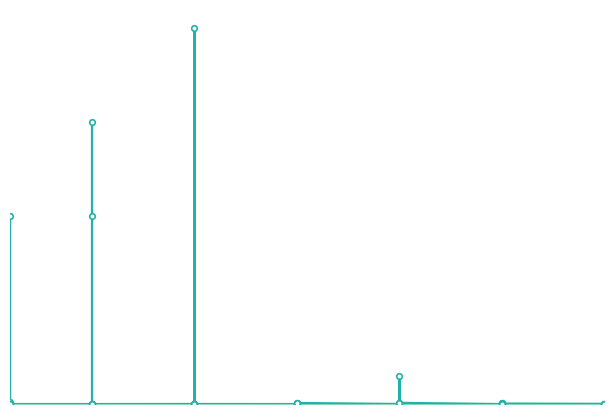

What is the change in value from 11 to 20?

-715.0